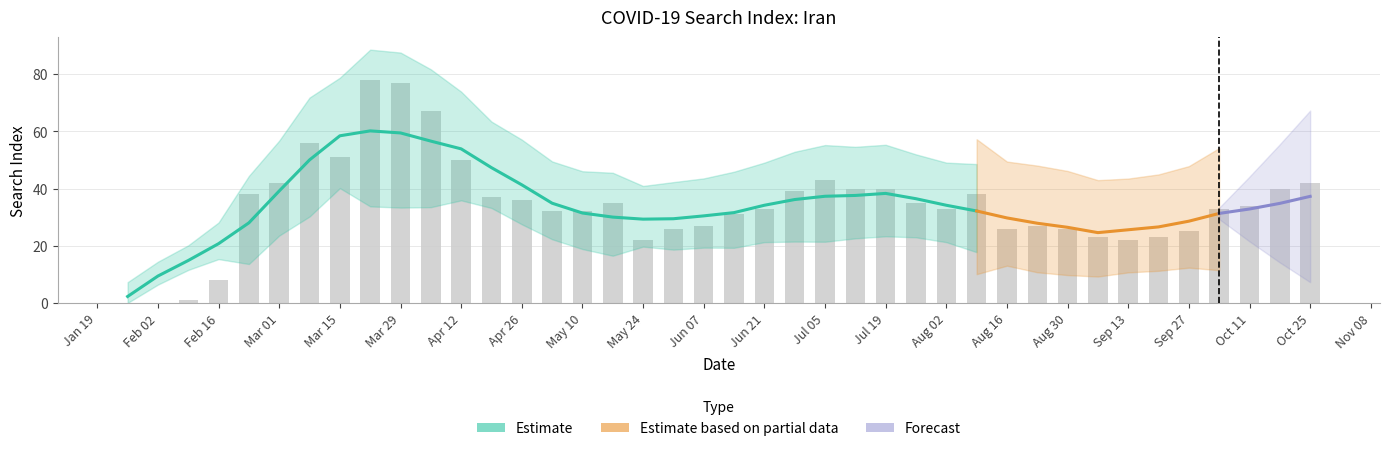

What is the greatest value displayed?

78